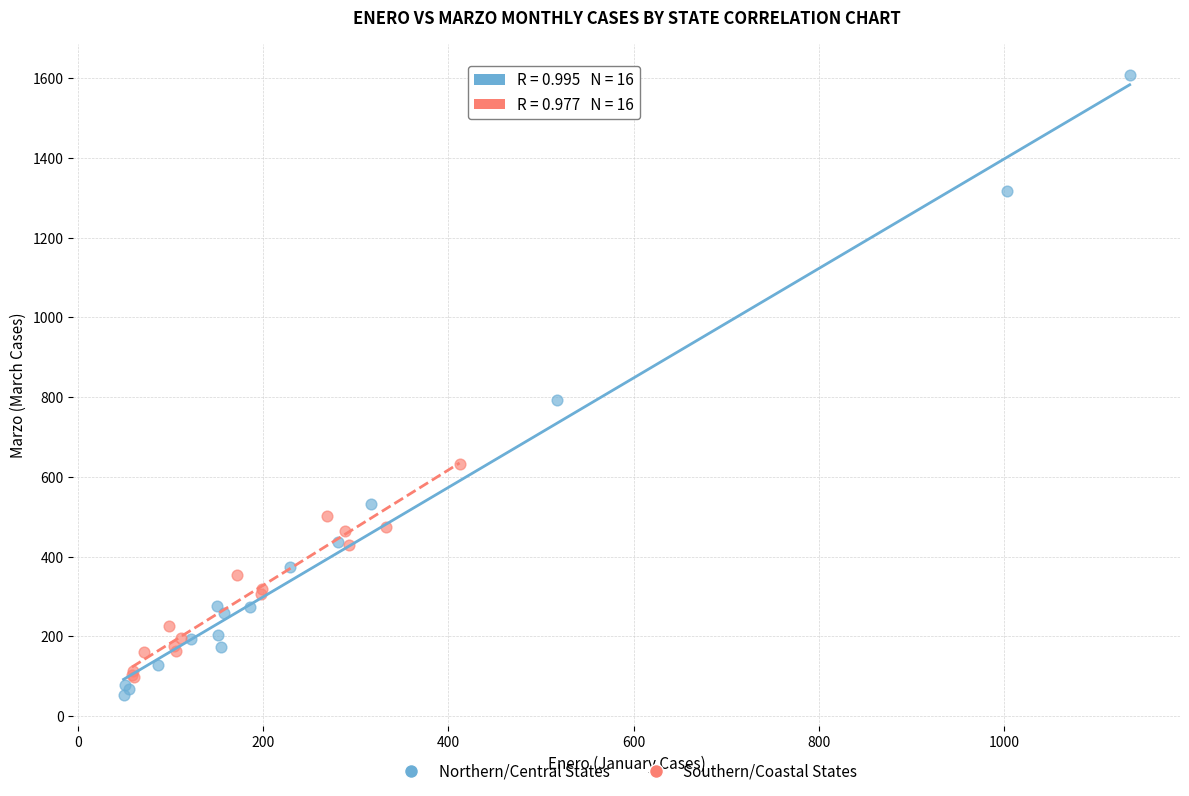

Which series reaches the minimum Y coordinate?

Northern/Central States